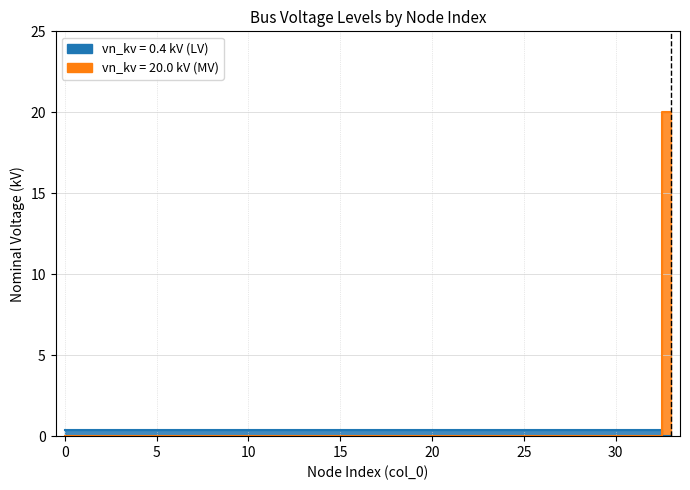

How many lines are shown in the chart?

1